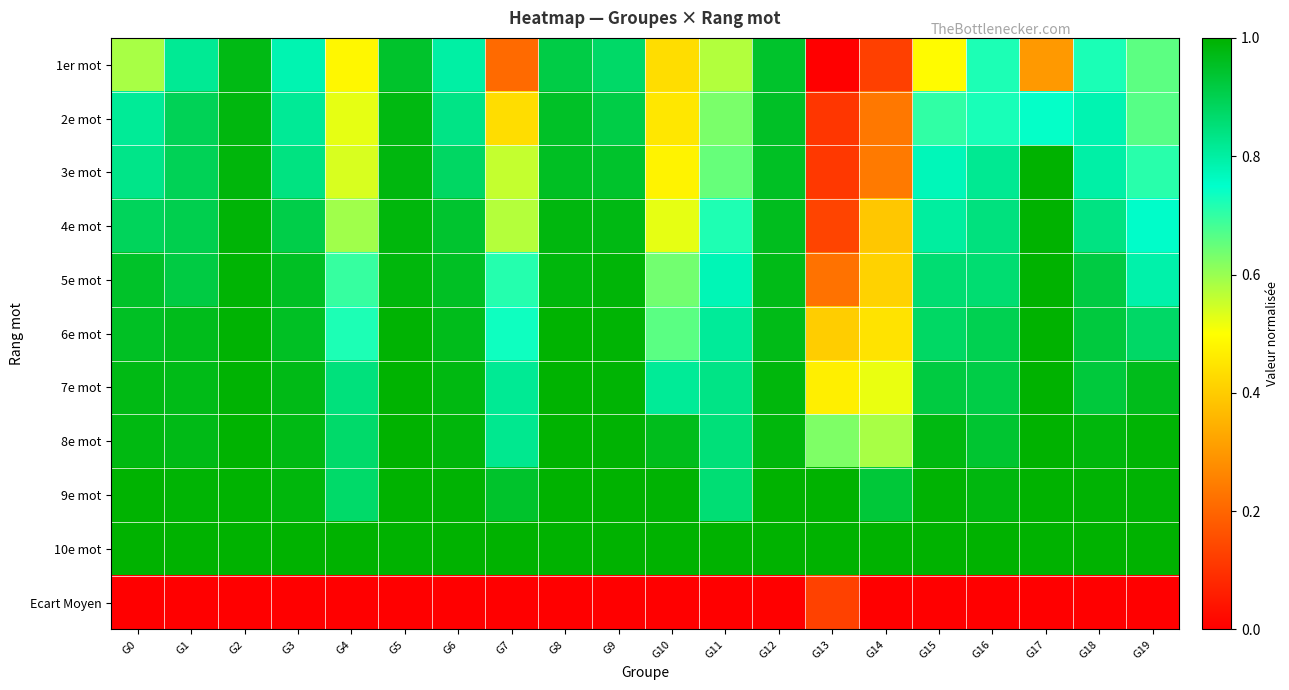

Which label corresponds to the smallest value in the chart?

G13